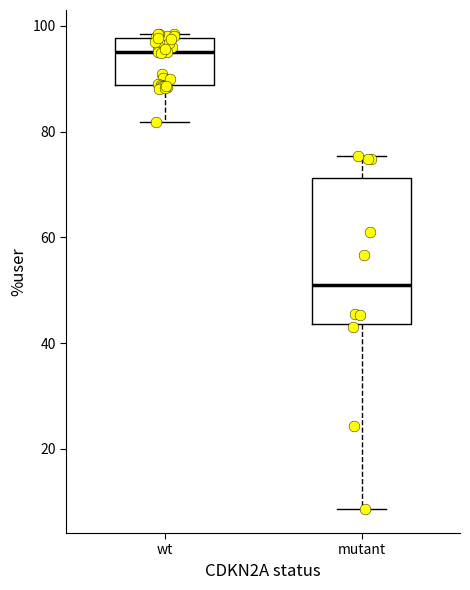

Where is the lower edge of the box for wt on the y-axis? The values are not printed on the chart, so give them approximately, as read against the axis.

88